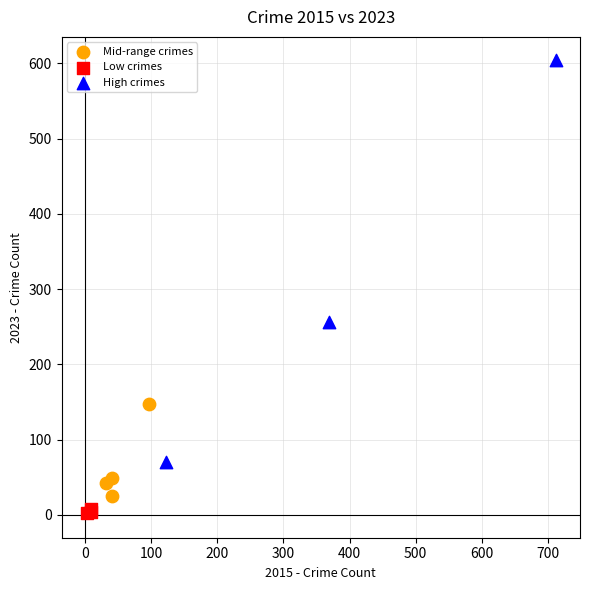

Which series contains the highest Y value?

High crimes